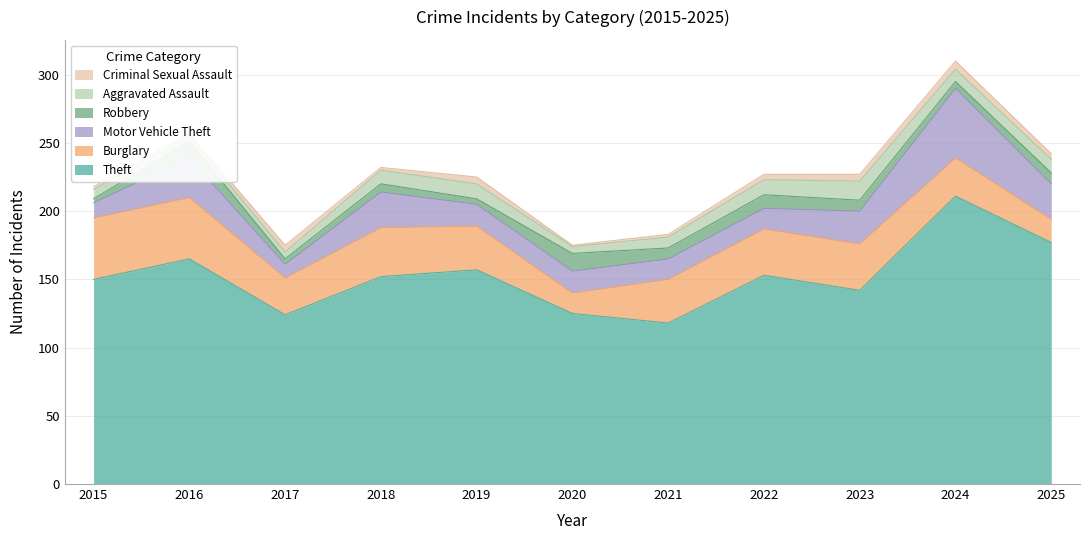

Is the value of Robbery at 2018 greater than the value of Aggravated Assault at 2025?

No